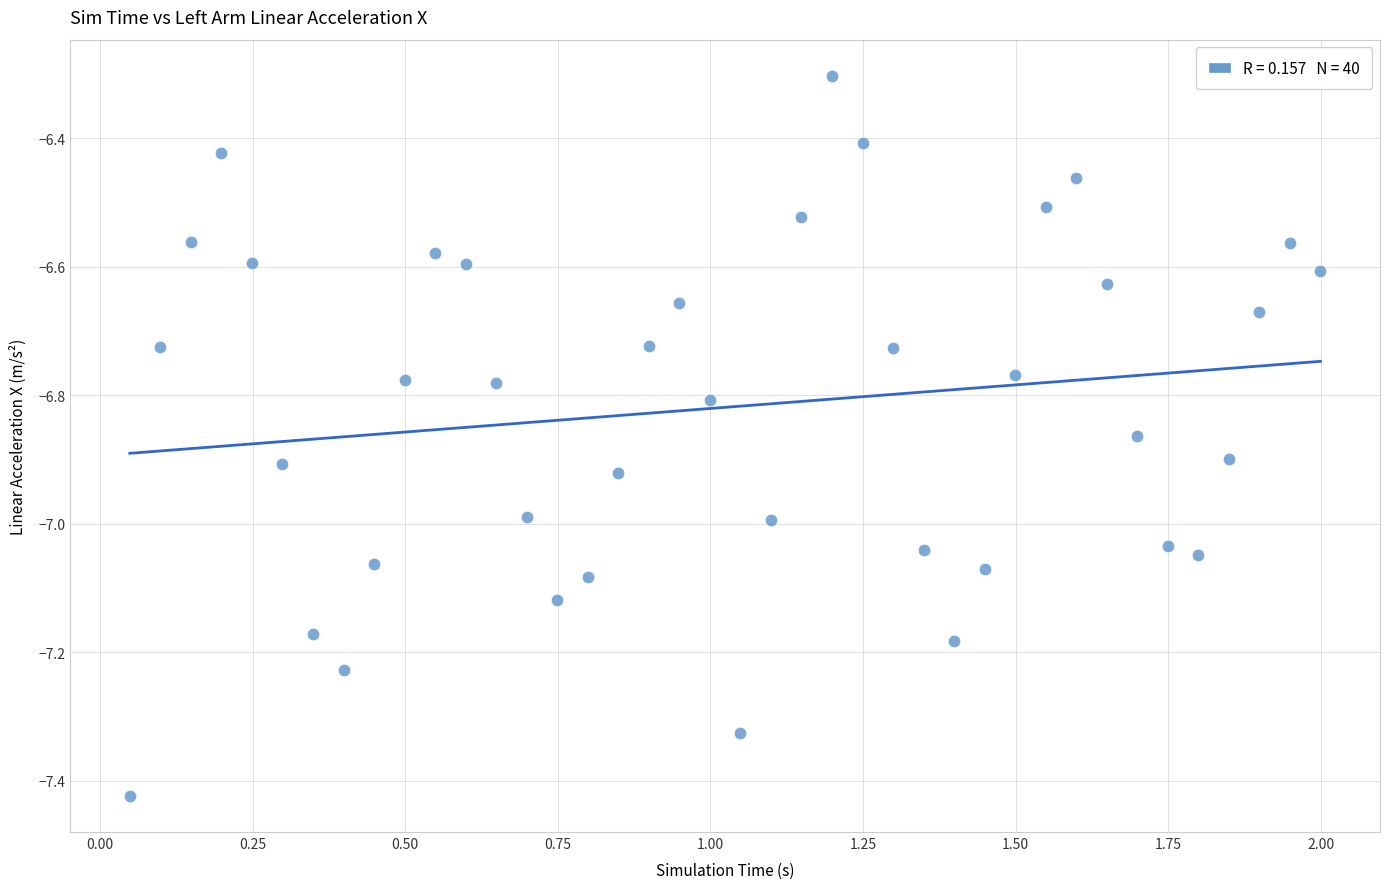

What Y value in the scatter plot is closest to -6?

-6.3